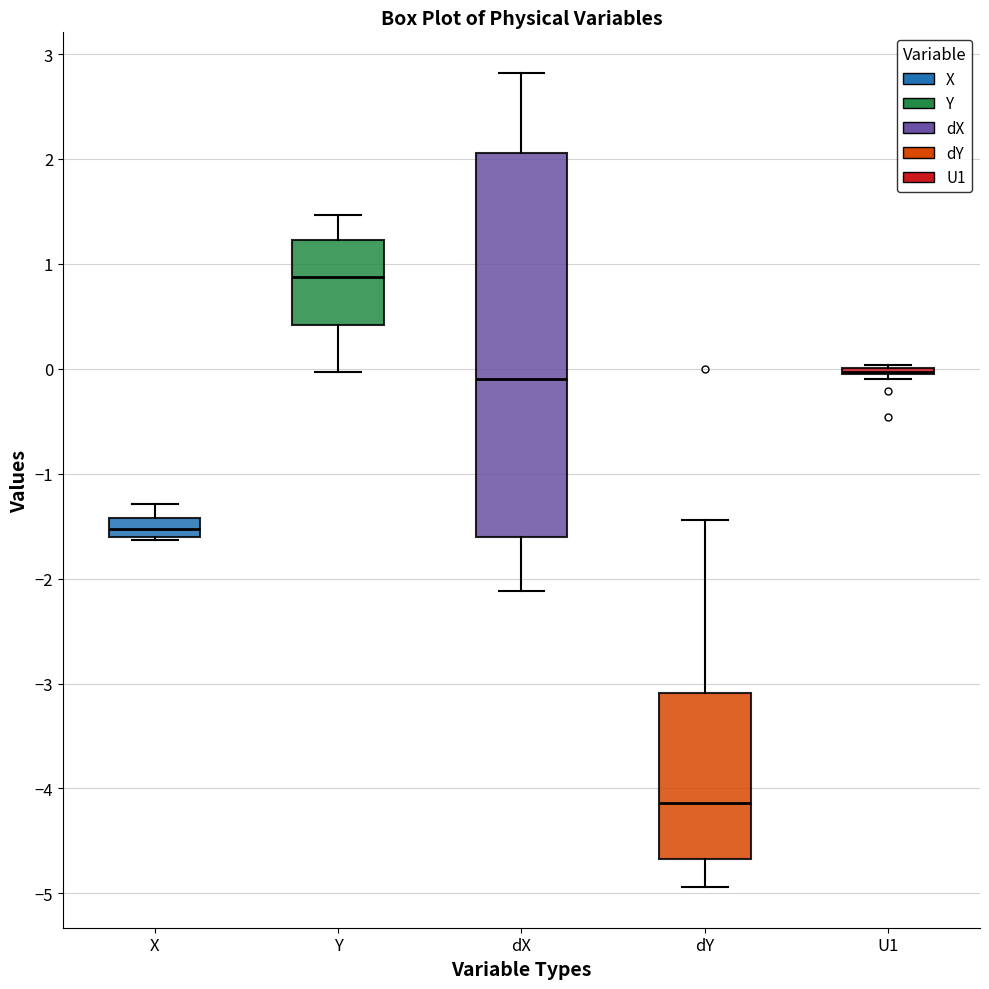

Where does the median line of the box for Y sit on the y-axis? The values are not printed on the chart, so give them approximately, as read against the axis.

0.9